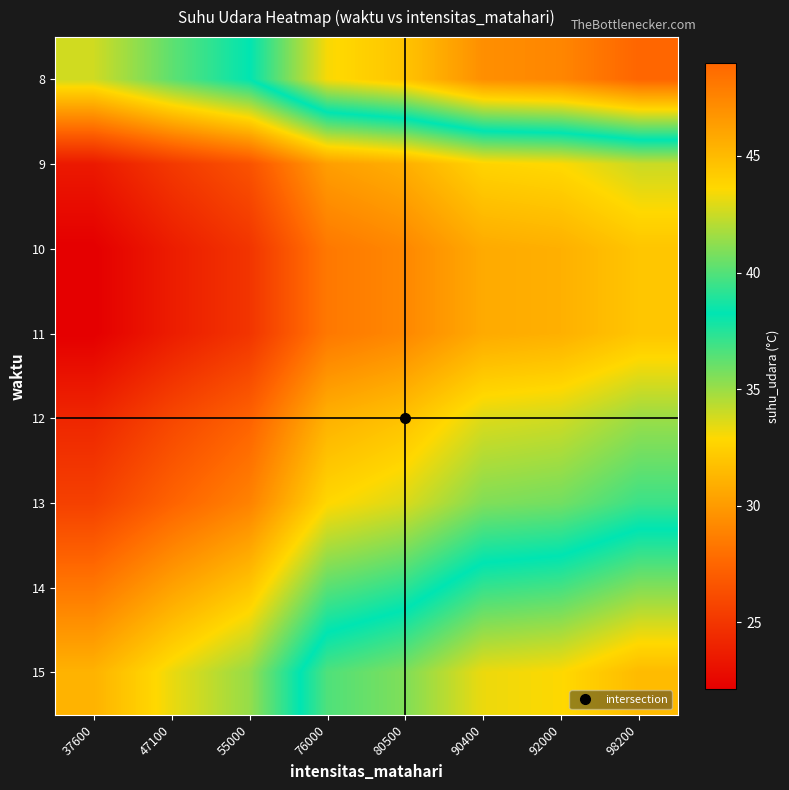

Rank the series at 37600 from highest to lowest value.

8, 15, 14, 13, 12, 9, 10, 11